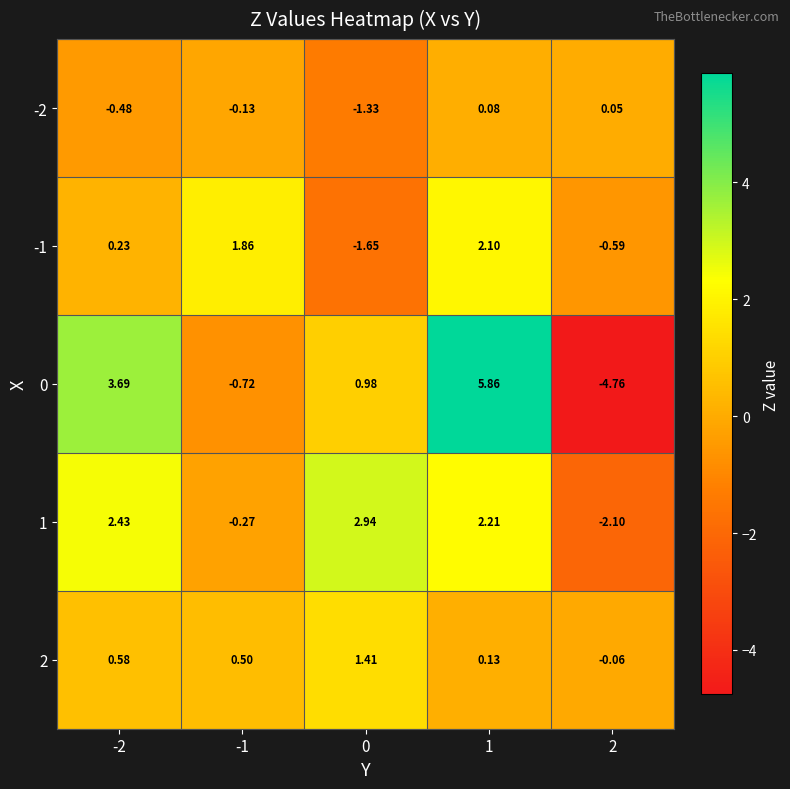

At 0, list the series in order from largest to smallest.

1, 2, 0, -2, -1